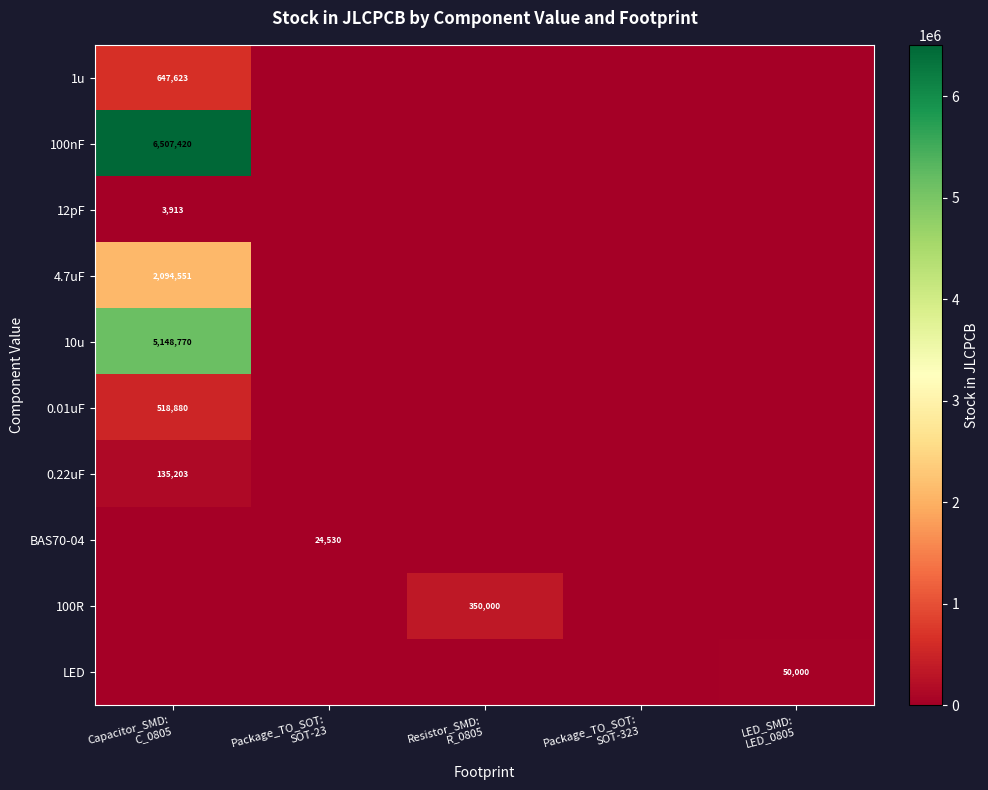

The 100nF series shows 3392048 at Package_TO_SOT: SOT-323. True or false?

False